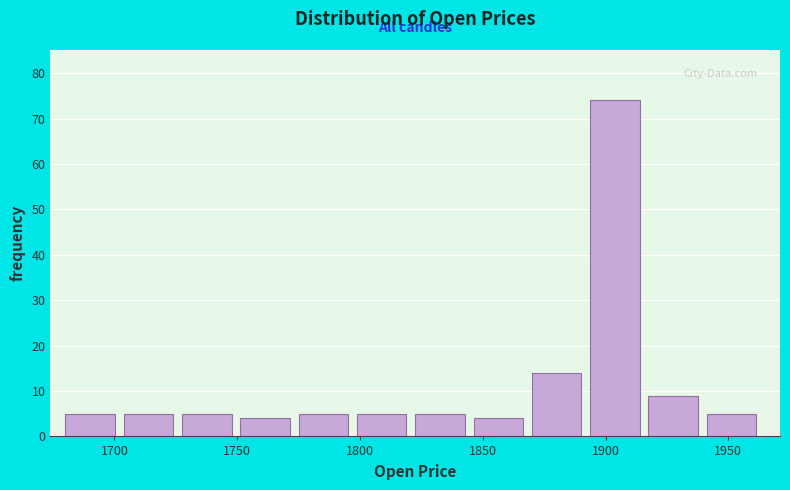

Reading left to right, transcribe this chart: for each bar, give the range it covers on the x-axis and its height. Neither the bar edges nor the heights are printed on the chart, so give them approximately, as read against the axes.

1680 to 1705: 5
1705 to 1730: 5
1730 to 1750: 5
1750 to 1775: 4
1775 to 1800: 5
1800 to 1825: 5
1825 to 1845: 5
1845 to 1870: 4
1870 to 1895: 14
1895 to 1920: 74
1920 to 1940: 9
1940 to 1965: 5